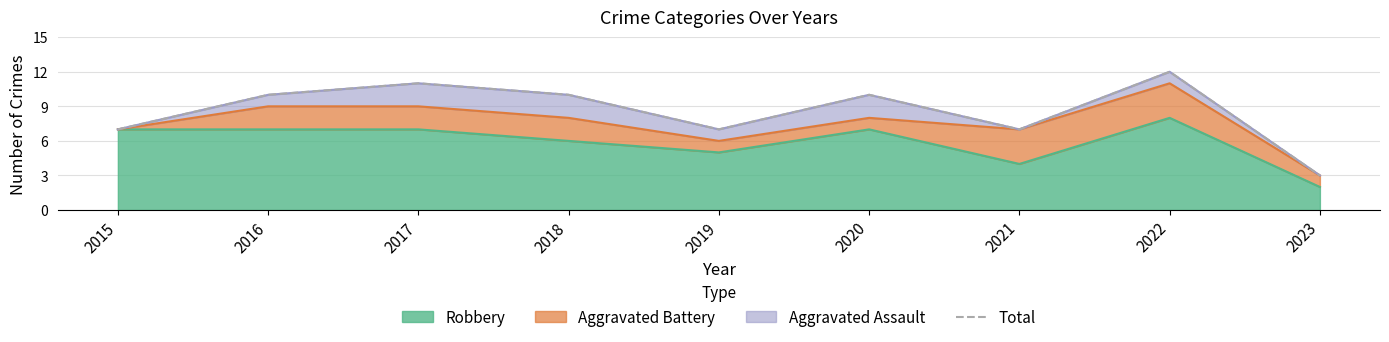

True or false: Robbery has a value of 10 at 2017.

False